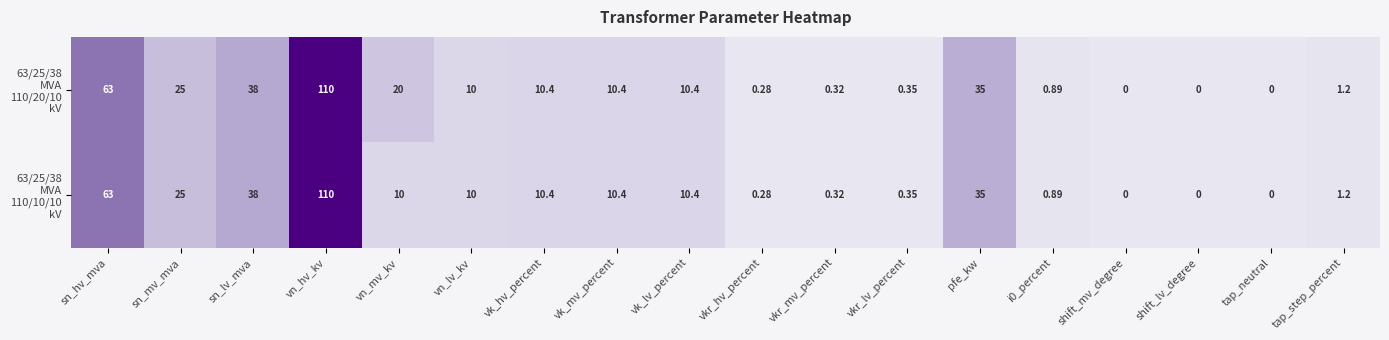

At which category is the sum across all series the highest?

vn_hv_kv